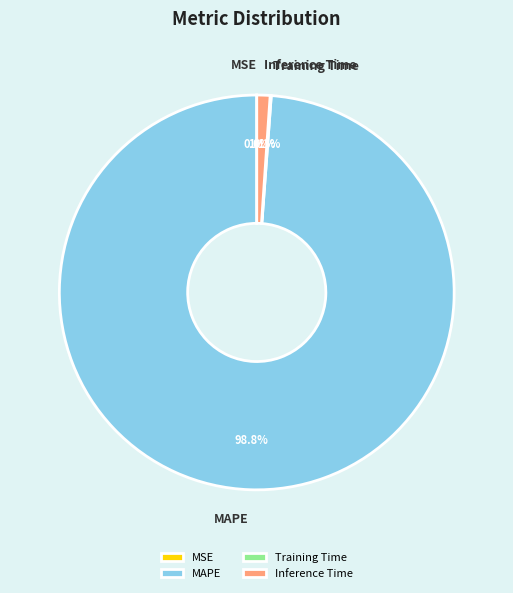

How much of the chart is everything except Inference Time?

98.9%